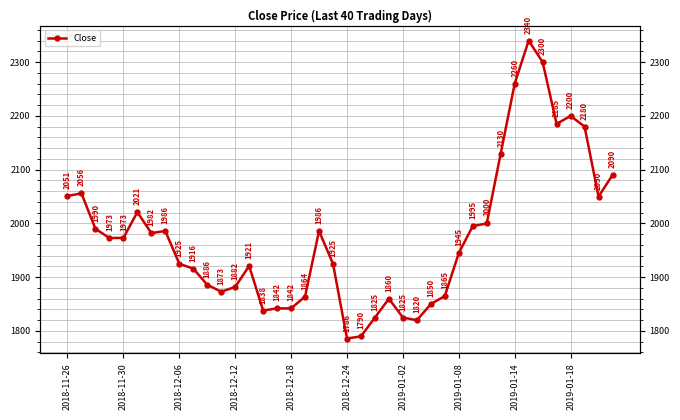

What is the value of the 32nd point from the left?

2130